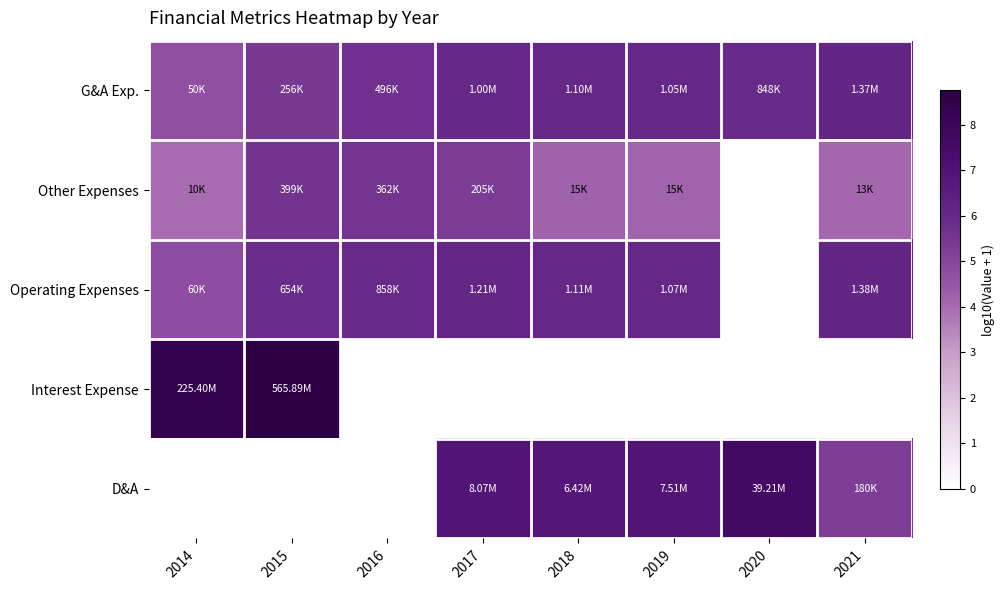

How many data points does each series have?

8